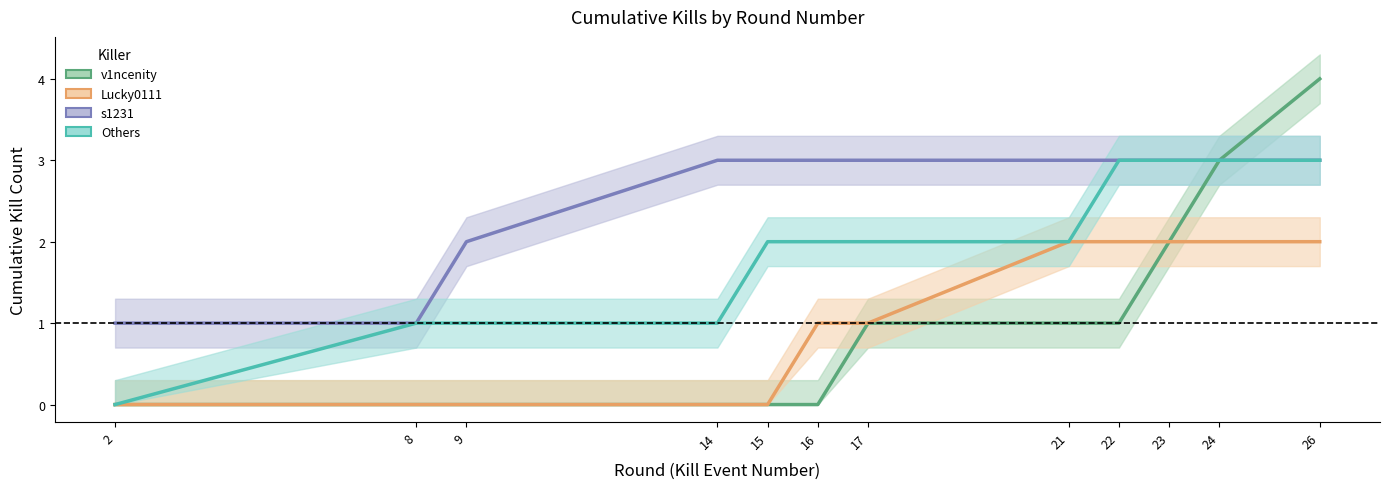

At which label does Others first exceed 2?

22